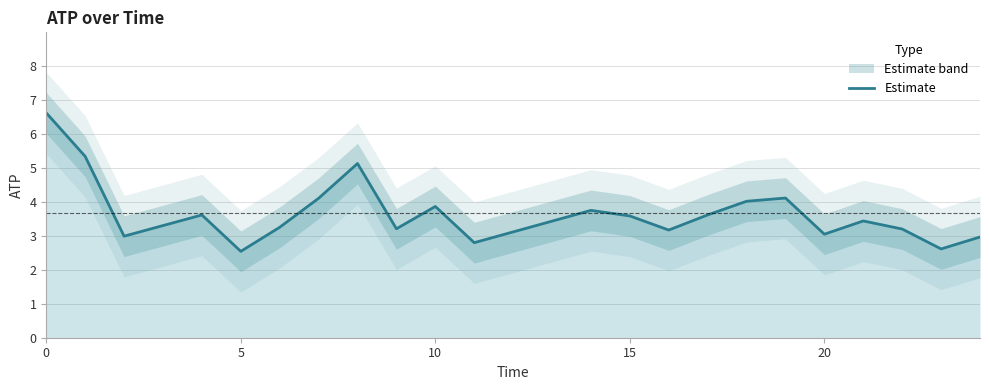

How many lines are shown in the chart?

1